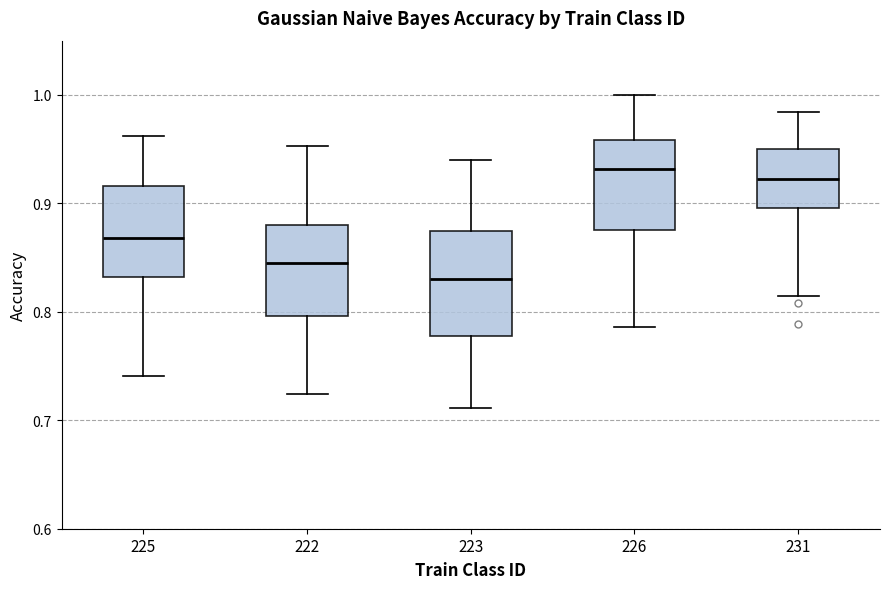

Which box's median line is the lowest?

223